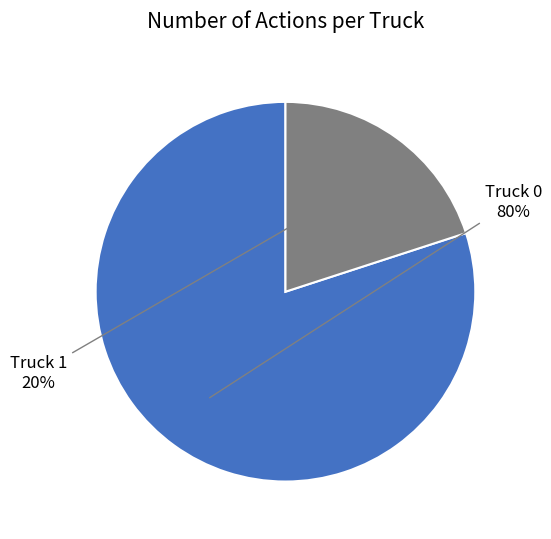

Does any single category account for the majority?

Yes